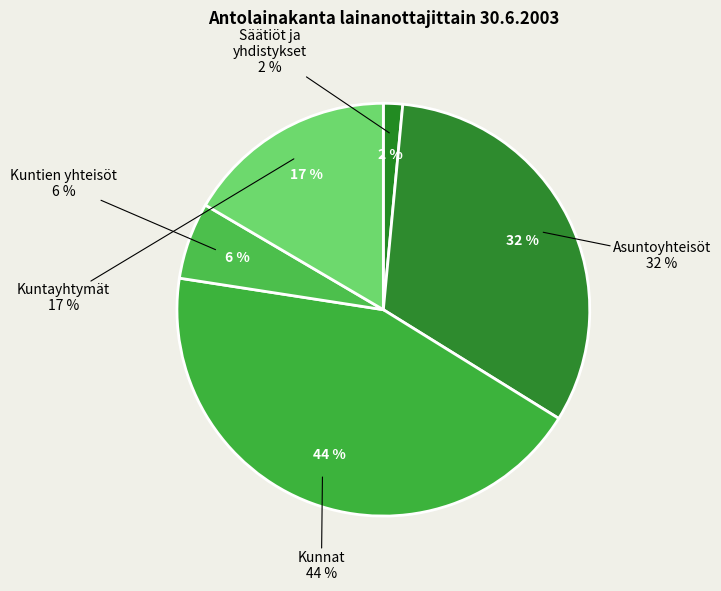

What is the smallest slice in the pie chart?

2